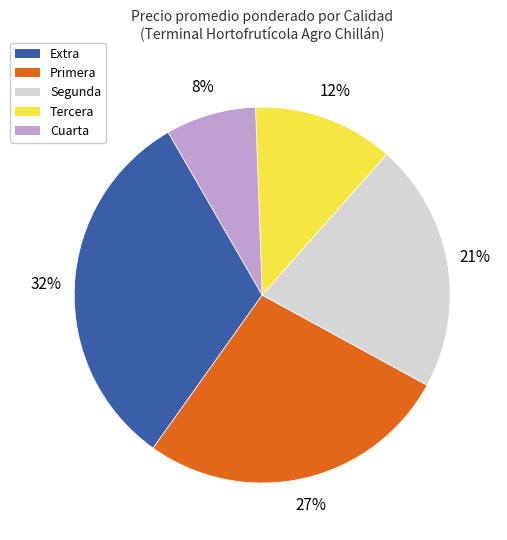

Is there a majority slice in this chart?

No